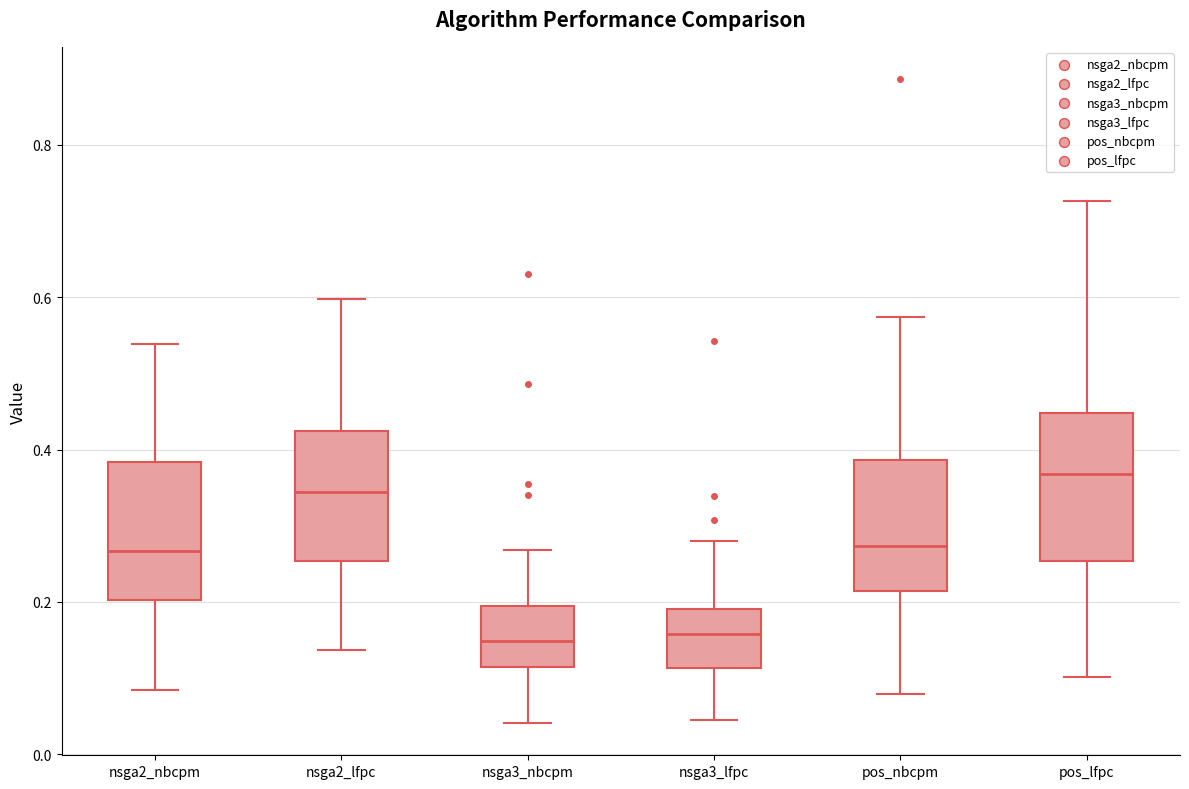

Reading left to right, transcribe this box plot: for each box, give where its median line is, the range the box spans, and where its two whiskers end, as read against the y-axis. The values are not printed on the chart, so give them approximately, as read against the axis.

nsga2_nbcpm: median 0.26, box 0.20 to 0.38, whiskers 0.08 to 0.54
nsga2_lfpc: median 0.34, box 0.26 to 0.42, whiskers 0.14 to 0.60
nsga3_nbcpm: median 0.14, box 0.12 to 0.20, whiskers 0.04 to 0.26
nsga3_lfpc: median 0.16, box 0.12 to 0.20, whiskers 0.04 to 0.28
pos_nbcpm: median 0.28, box 0.22 to 0.38, whiskers 0.08 to 0.58
pos_lfpc: median 0.36, box 0.26 to 0.44, whiskers 0.10 to 0.72